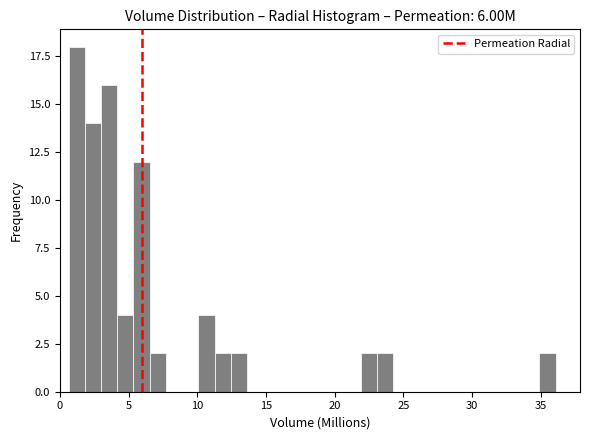

Read against the x-axis, roughly where is the centre of the tallest bar?

1.0